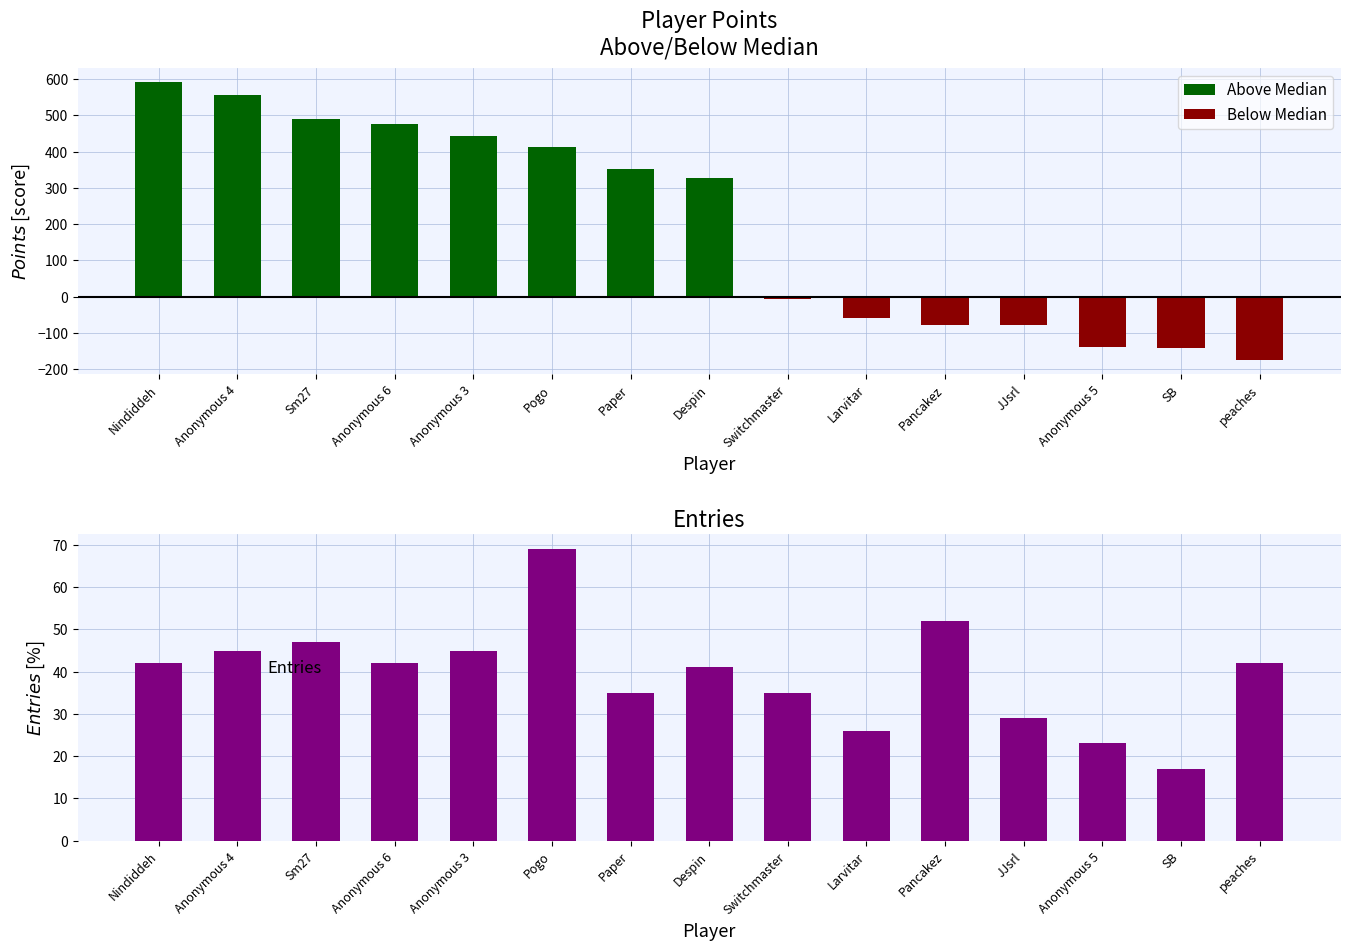

What is the difference between the maximum and minimum values in the Above Median series?

592